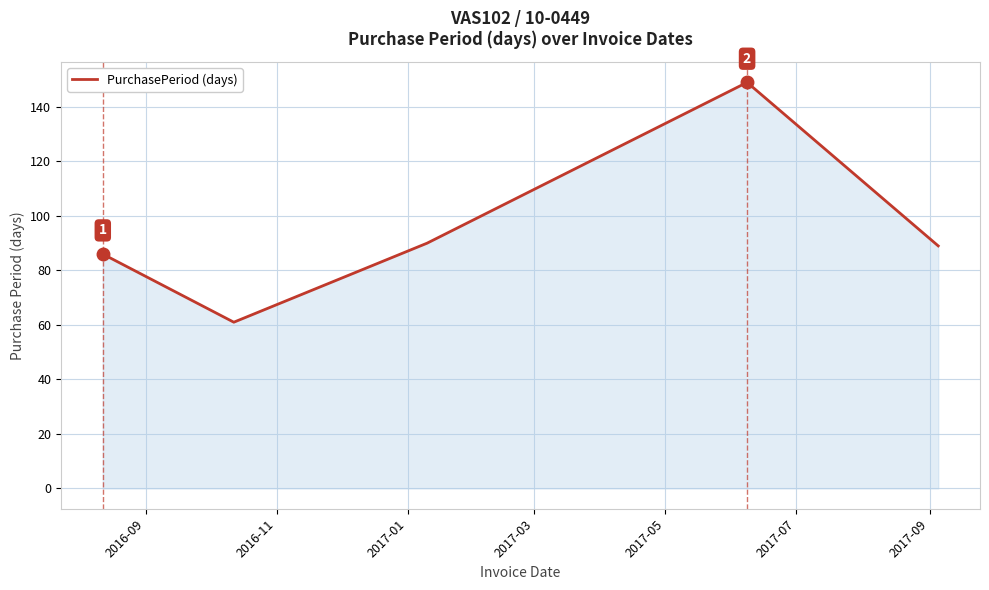

What is the greatest value displayed?

149